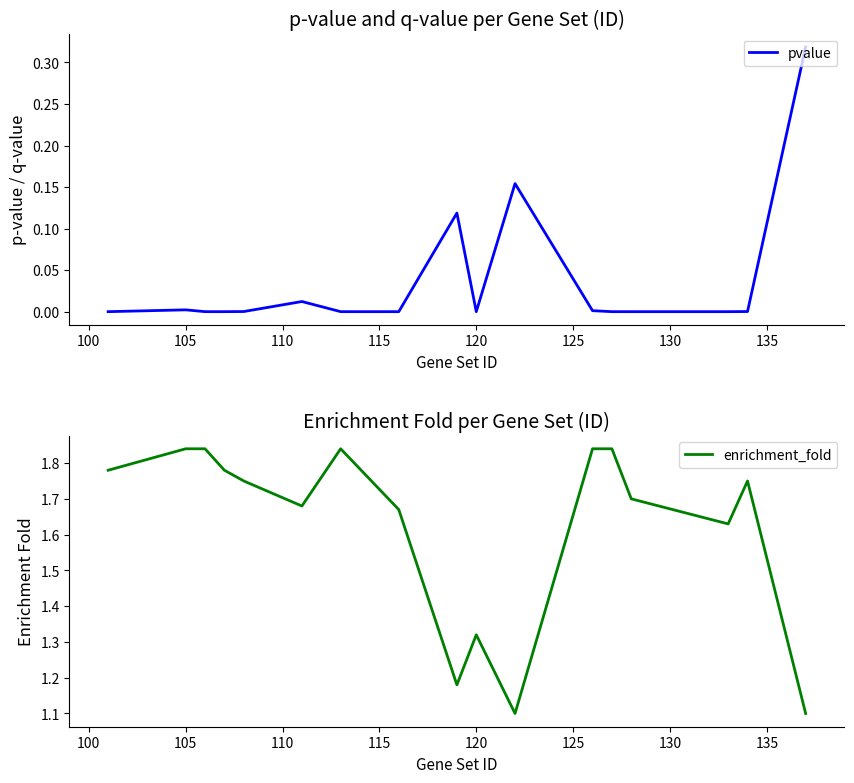

True or false: enrichment_fold and pvalue intersect in this chart.

False